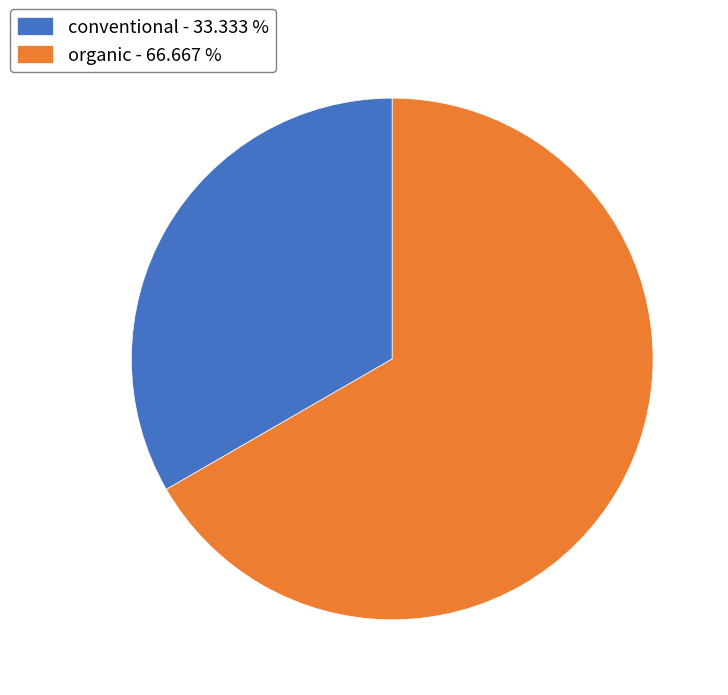

What is the smallest slice in the pie chart?

conventional